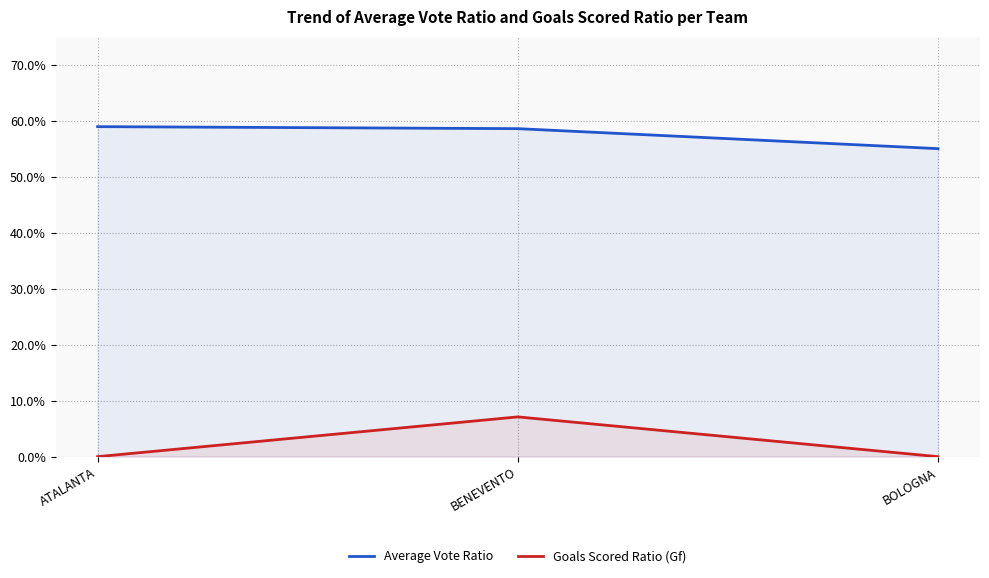

How many Average Vote Ratio values are between 0 and 1?

3